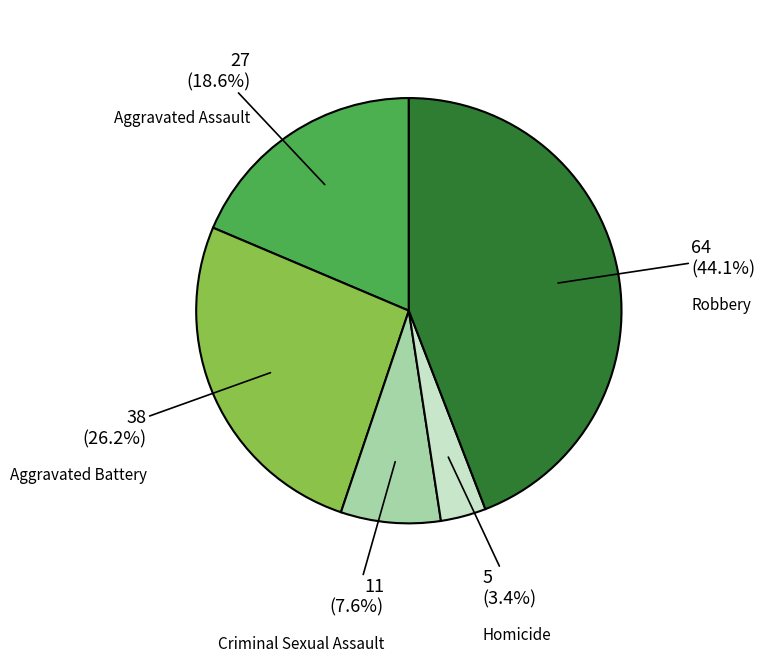

Does Robbery represent more than half of the total?

No